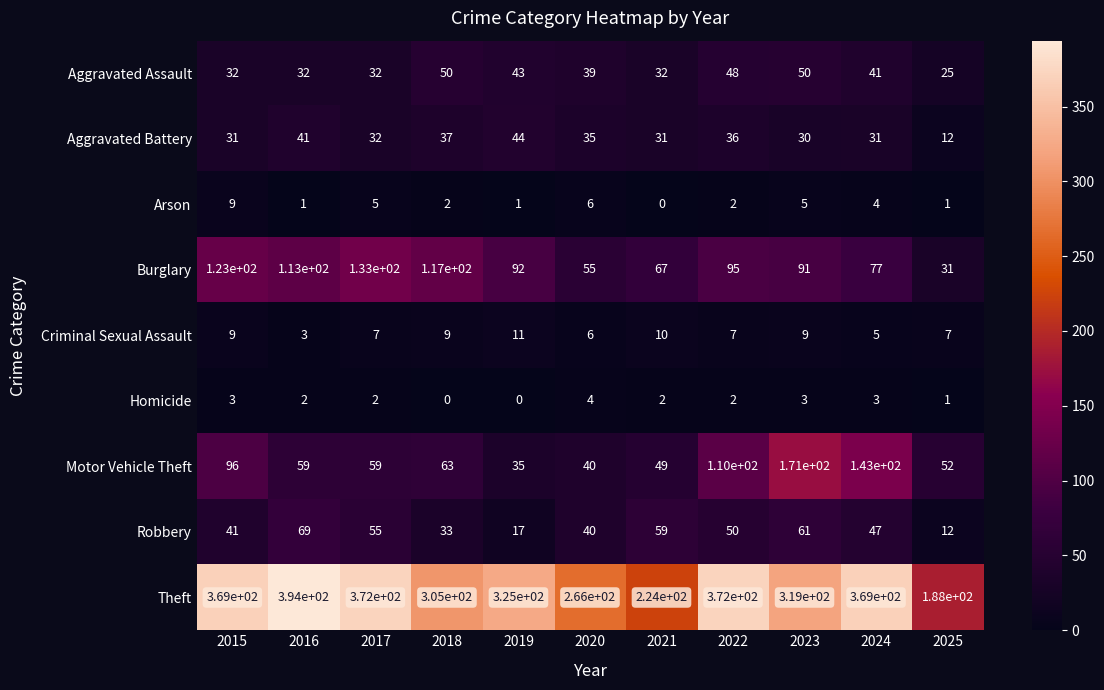

Rank the series by their maximum value, from lowest to highest.

Homicide, Arson, Criminal Sexual Assault, Aggravated Battery, Aggravated Assault, Robbery, Burglary, Motor Vehicle Theft, Theft